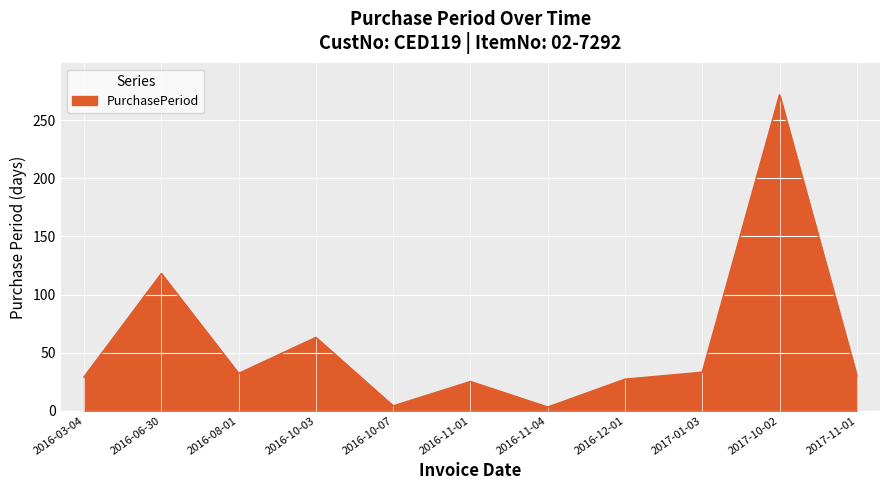

Where is the data nearest to the value 137?

2016-06-30